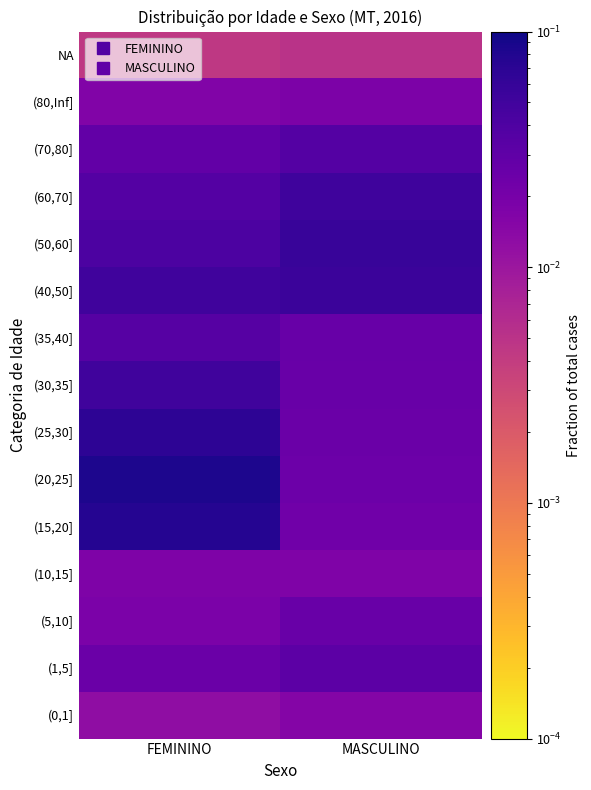

Count the number of categories in the chart.

2